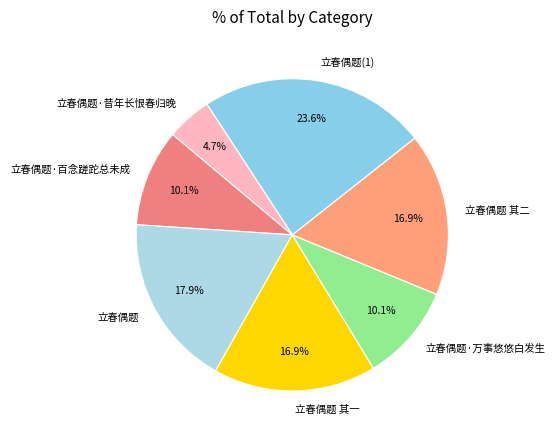

Does any single category account for the majority?

No